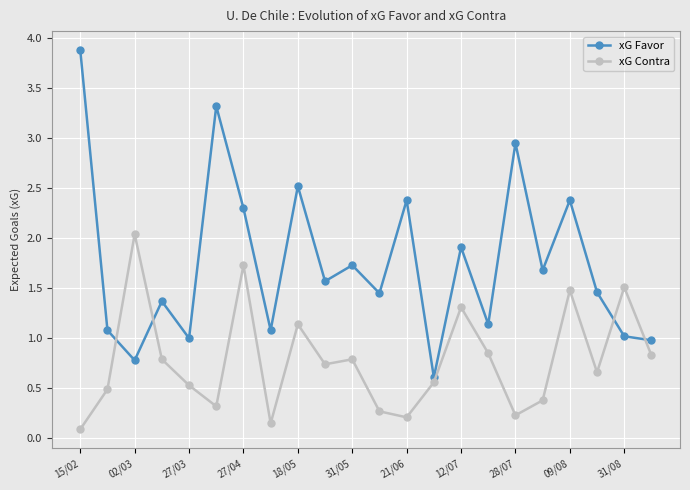

Which series has the widest spread of values?

xG Favor